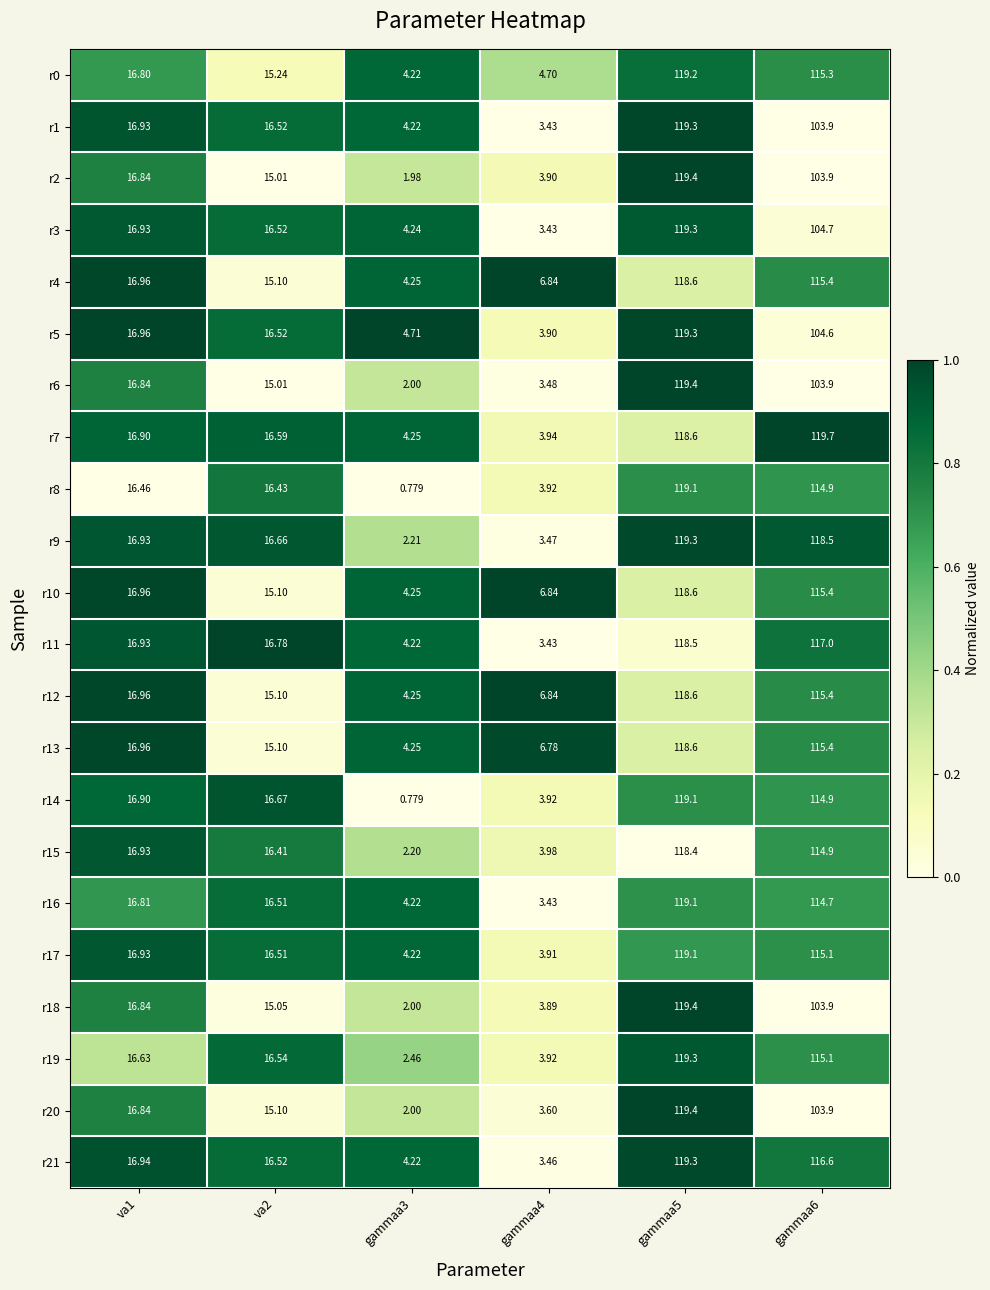

How many categories are shown in the chart?

6